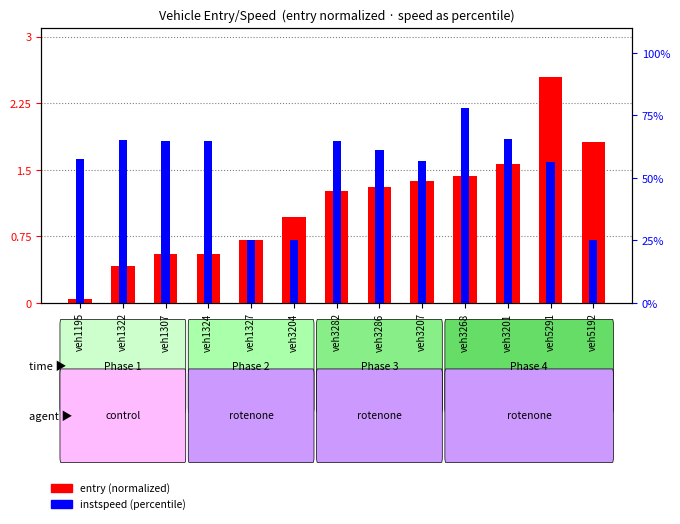

What is the difference between the maximum and minimum values in the instspeed (percentile) series?

52.8